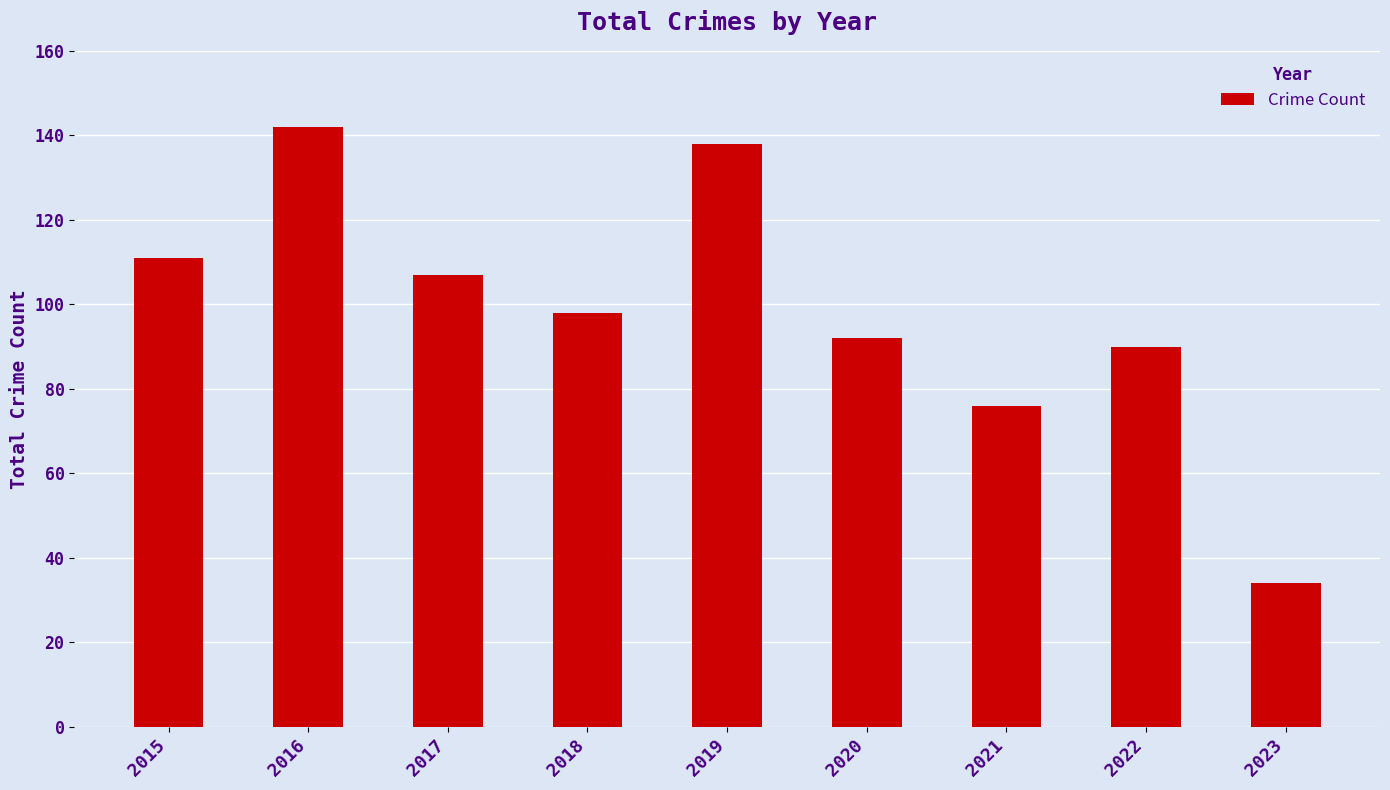

What is the difference between the maximum and second lowest values?

66